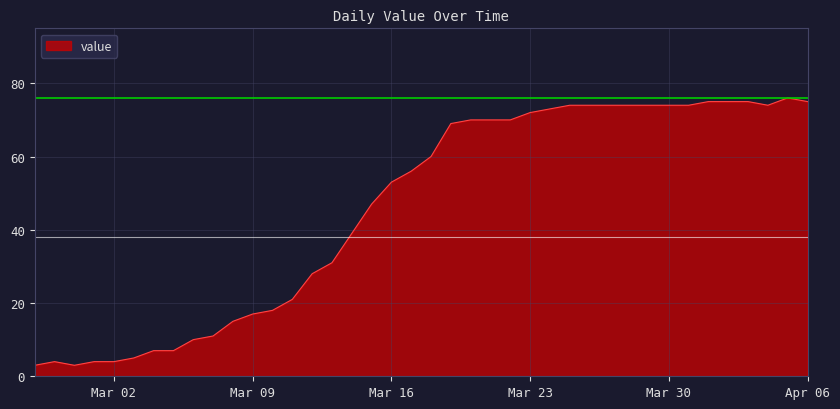

What is the maximum value shown in the chart?

76